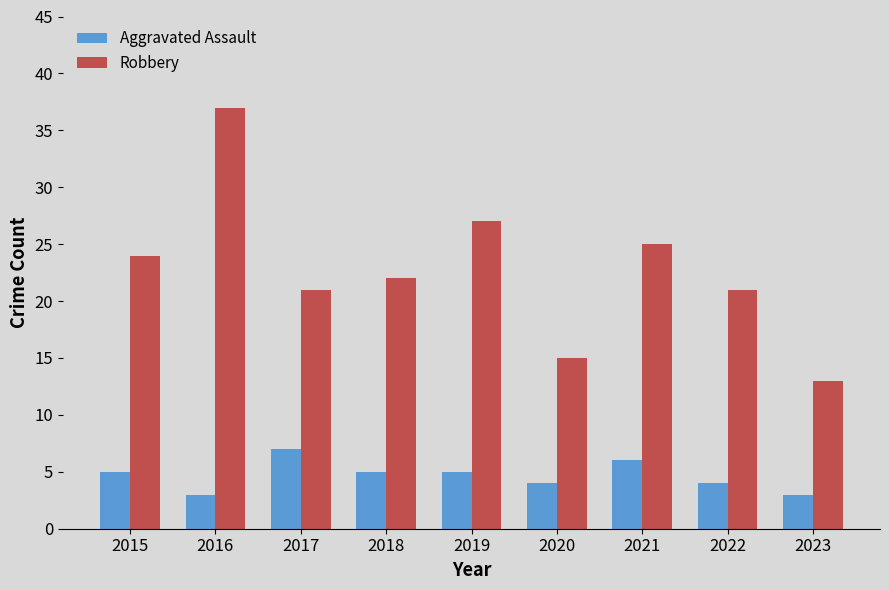

Does the chart contain stacked bars?

No